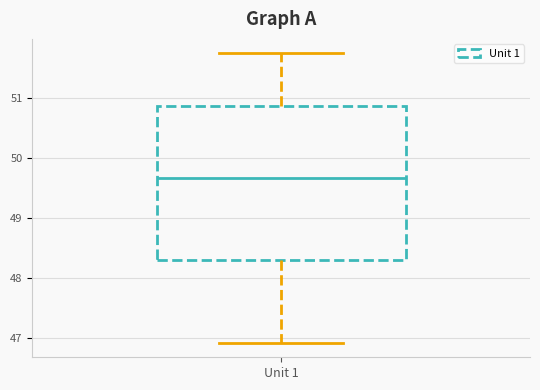

Read this box plot against the y-axis: the position of the median line, the range covered by the box, and the ends of both whiskers. The values are not printed on the chart, so give them approximately, as read against the axis.

median 49.7, box 48.3 to 50.9, whiskers 46.9 to 51.8